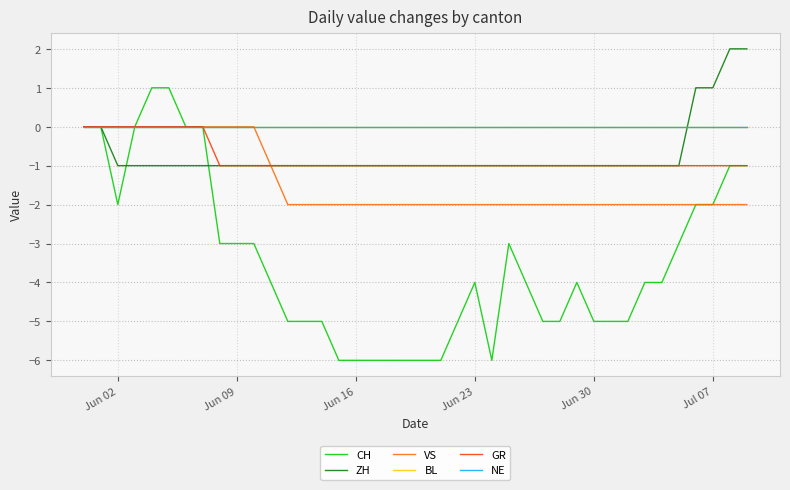

Does the chart display data point markers on the line(s)?

No